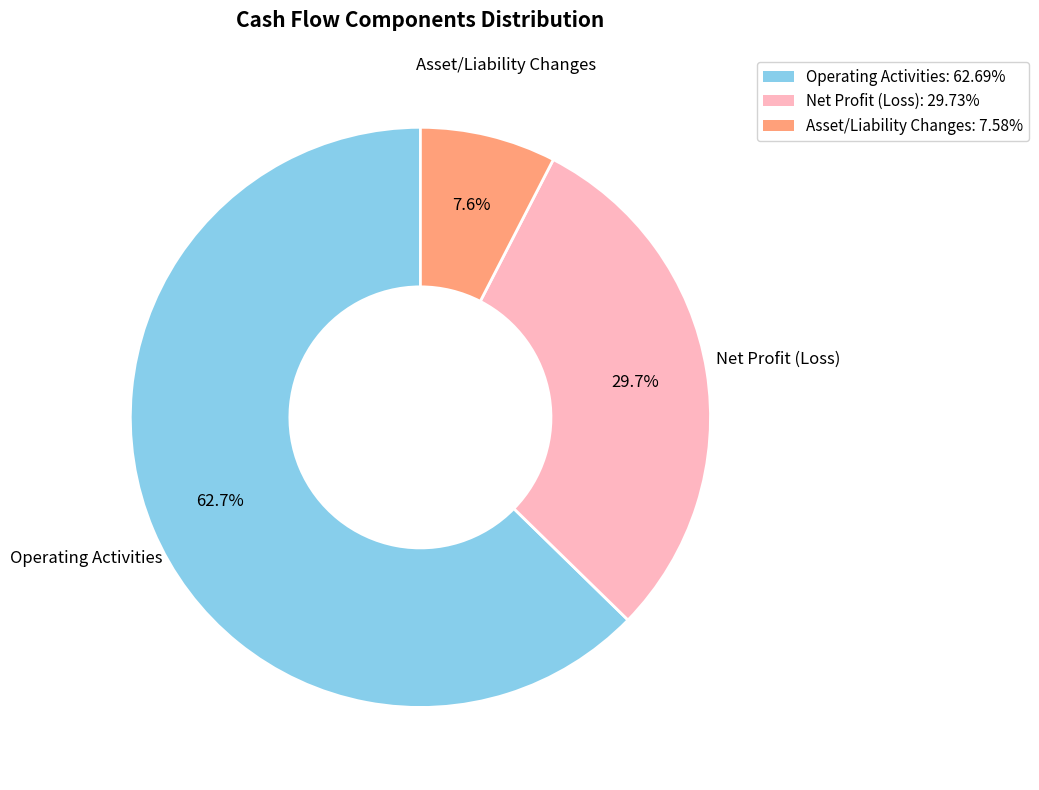

Does any single category account for the majority?

Yes